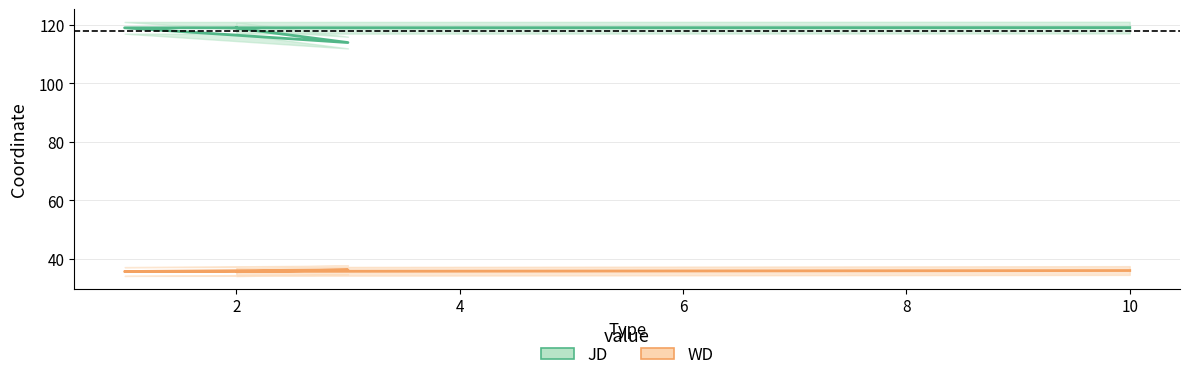

Rank the categories by WD value from highest to lowest.

4, 8, 0, 6, 2